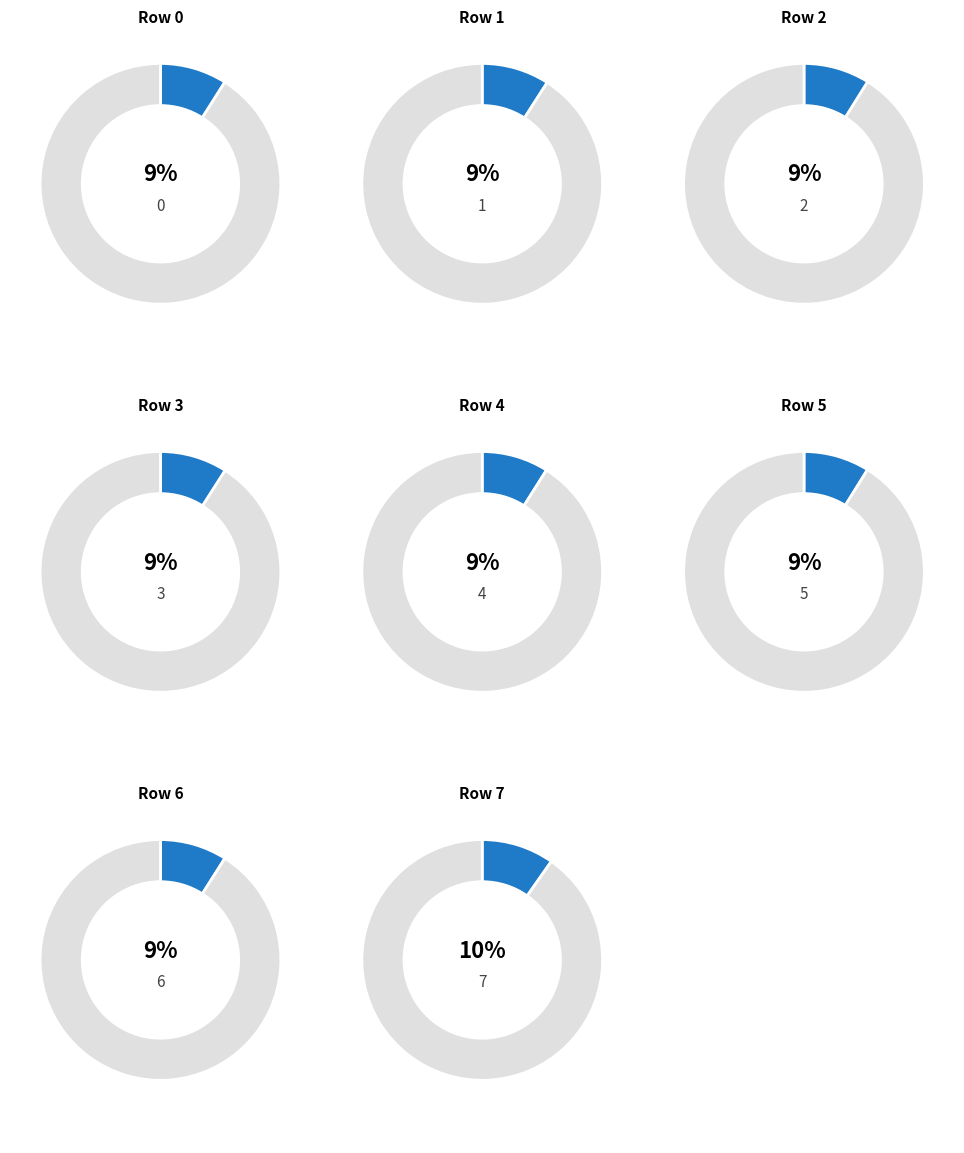

Is there any slice that represents more than half of the pie?

No